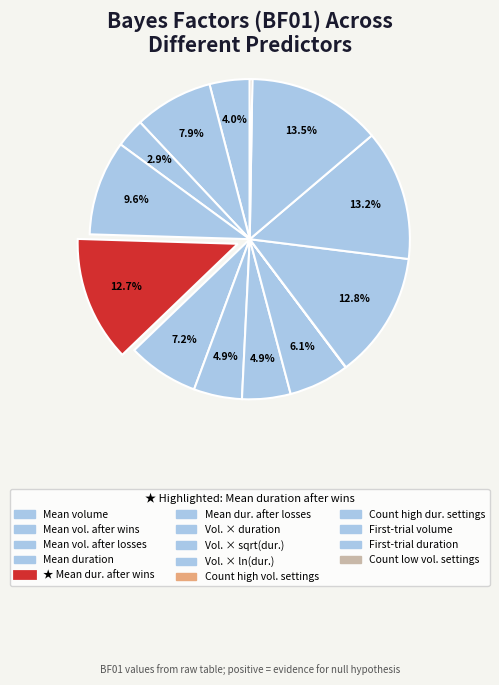

What is the smallest slice in the pie chart?

Count high volume settings